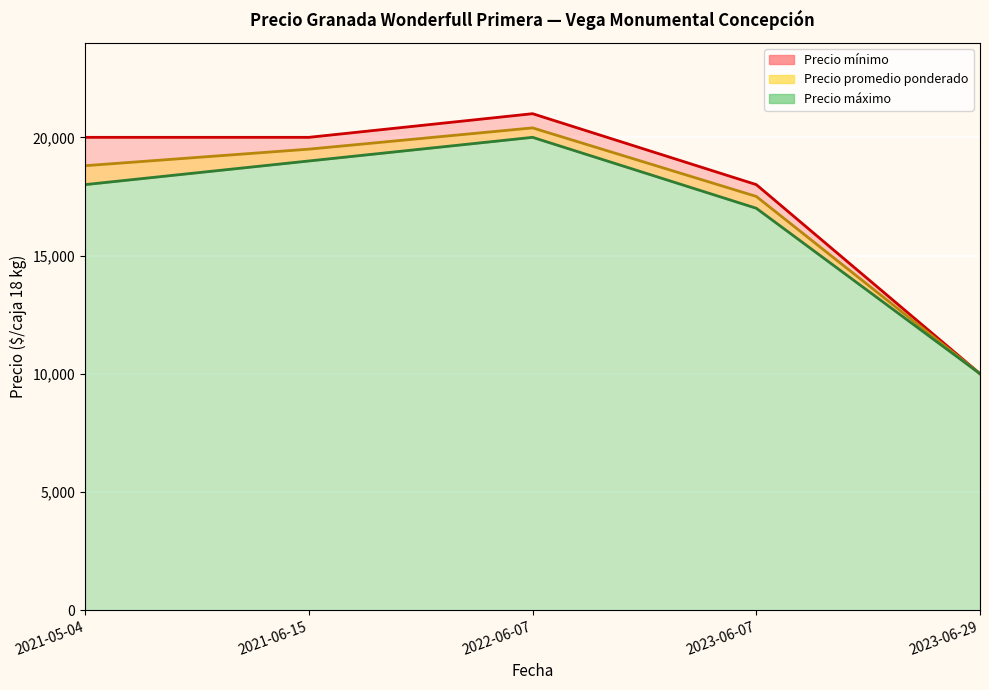

Where is Precio máximo nearest to the value 15500?

2023-06-07